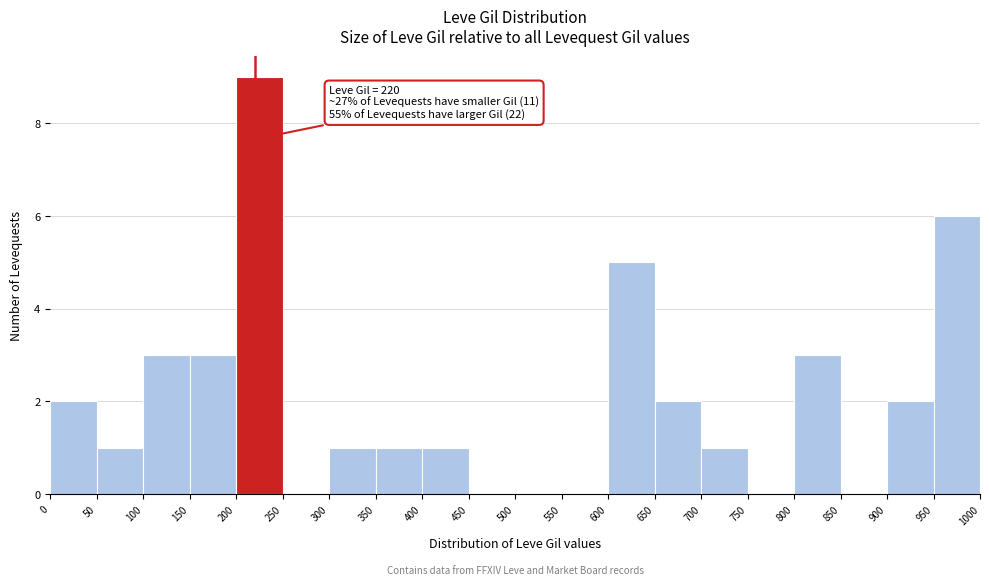

Over which range of the x-axis is the bar tallest?

200 to 250